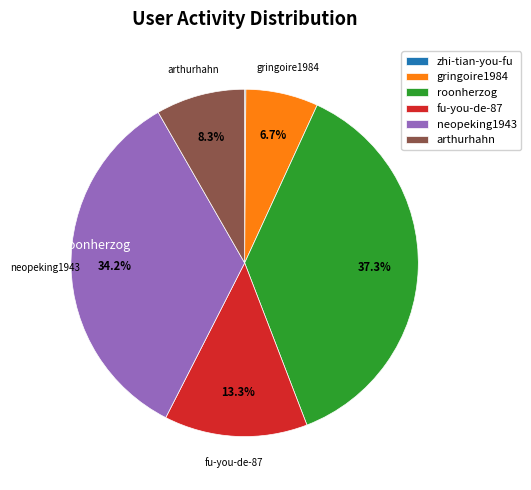

Approximately how many times larger is the value at roonherzog compared to arthurhahn?

4.5